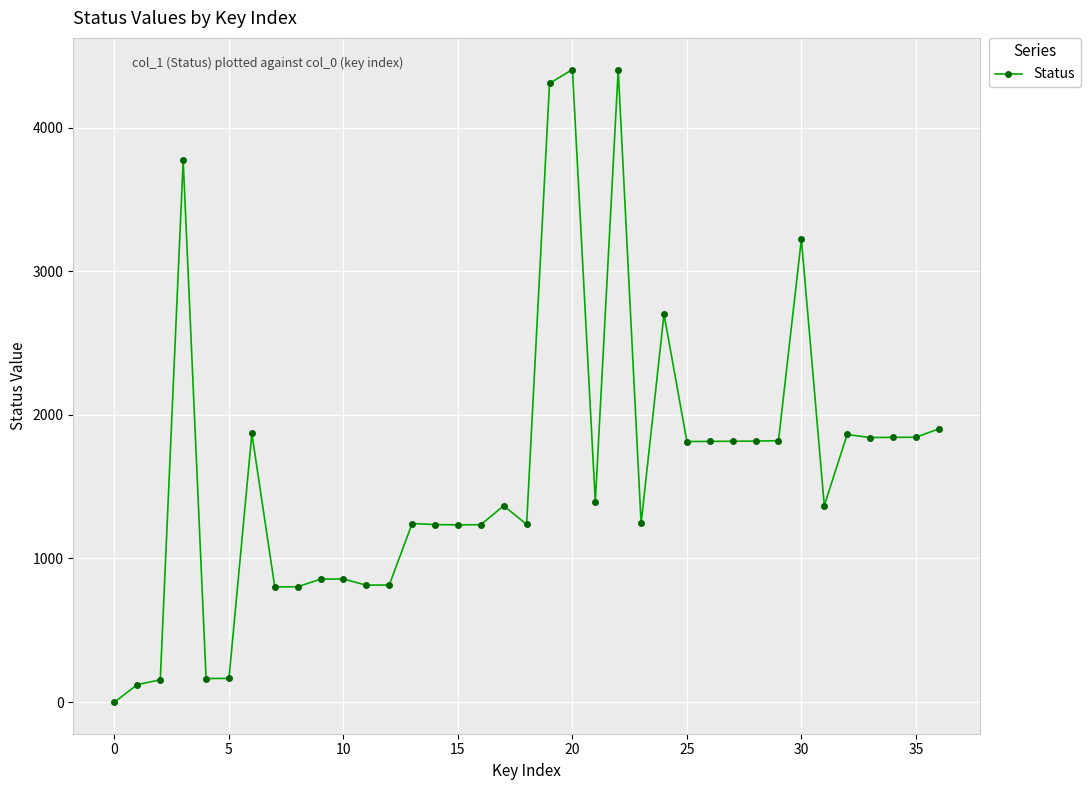

What is the value of the 9th point from the left?

803